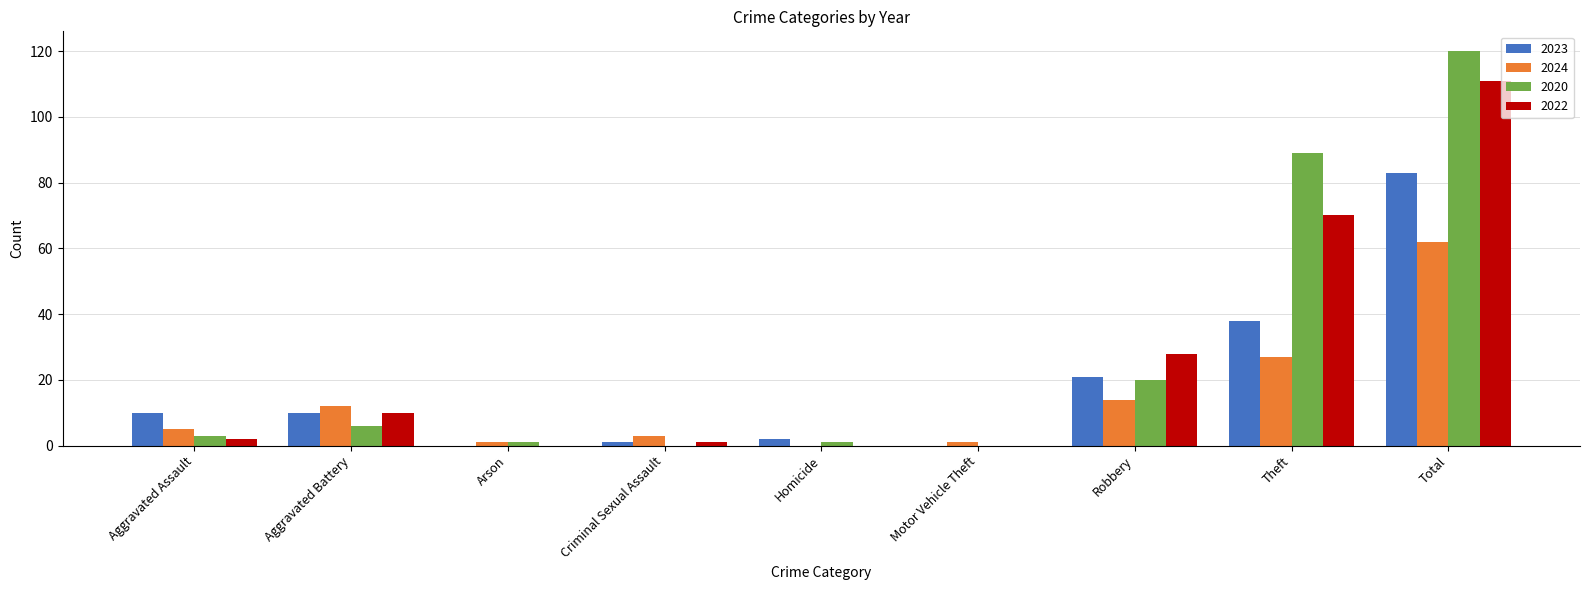

Where is 2020 nearest to the value 60?

Theft